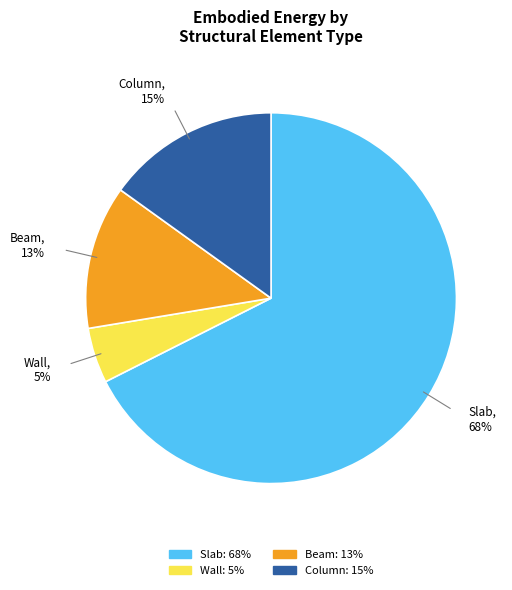

How many slices are in this pie chart?

4